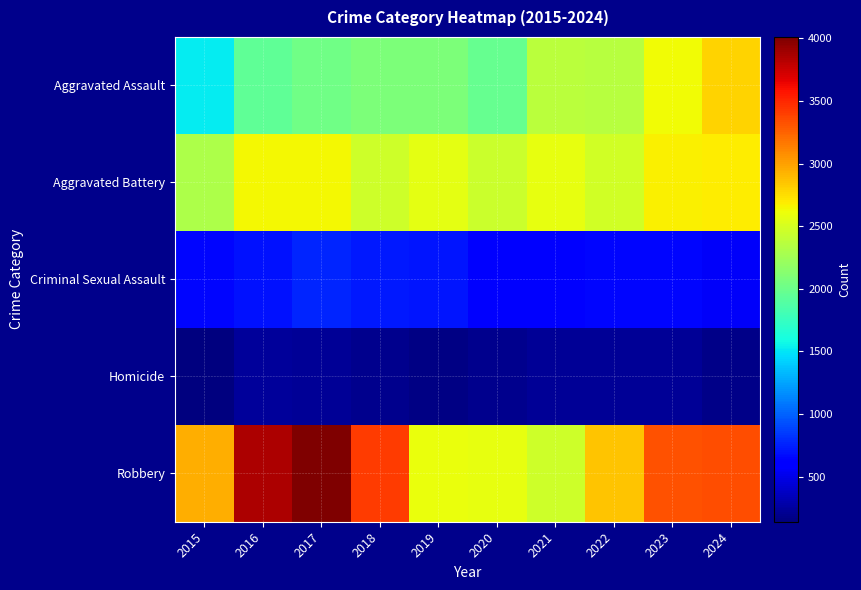

What is the minimum value shown in the chart?

140